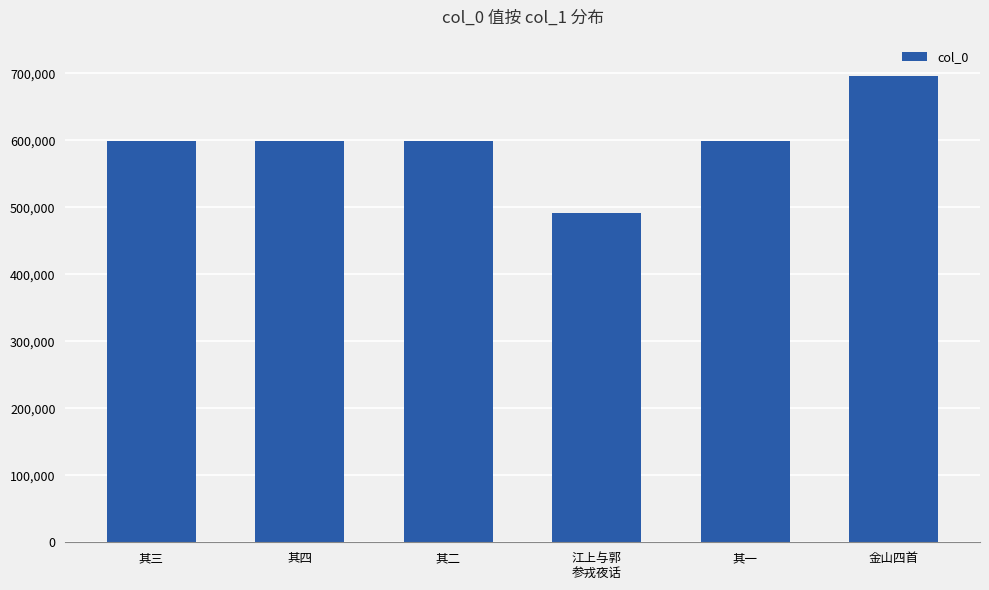

The value at 其二 is 375444. True or false?

False